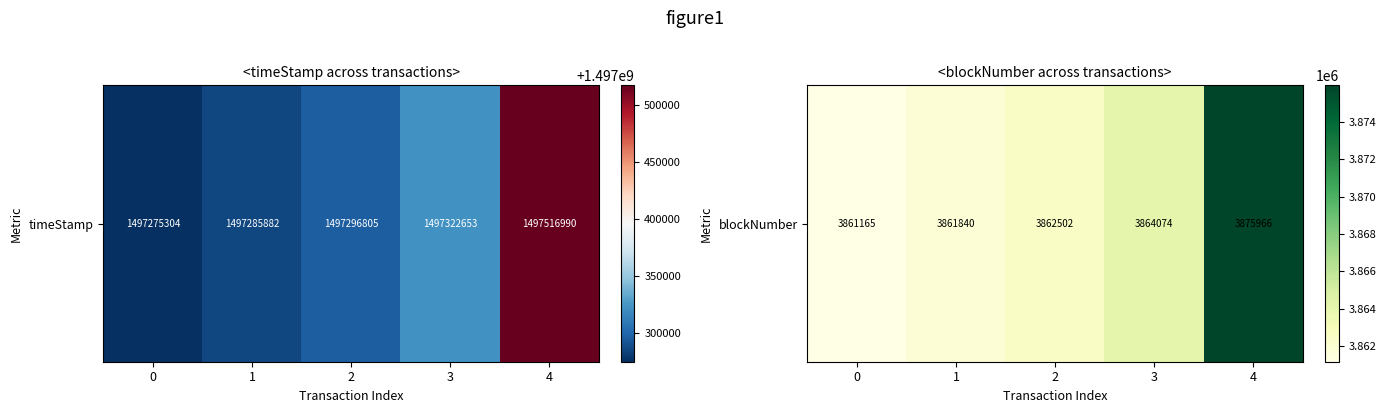

The value at 4 is 3875966. True or false?

True